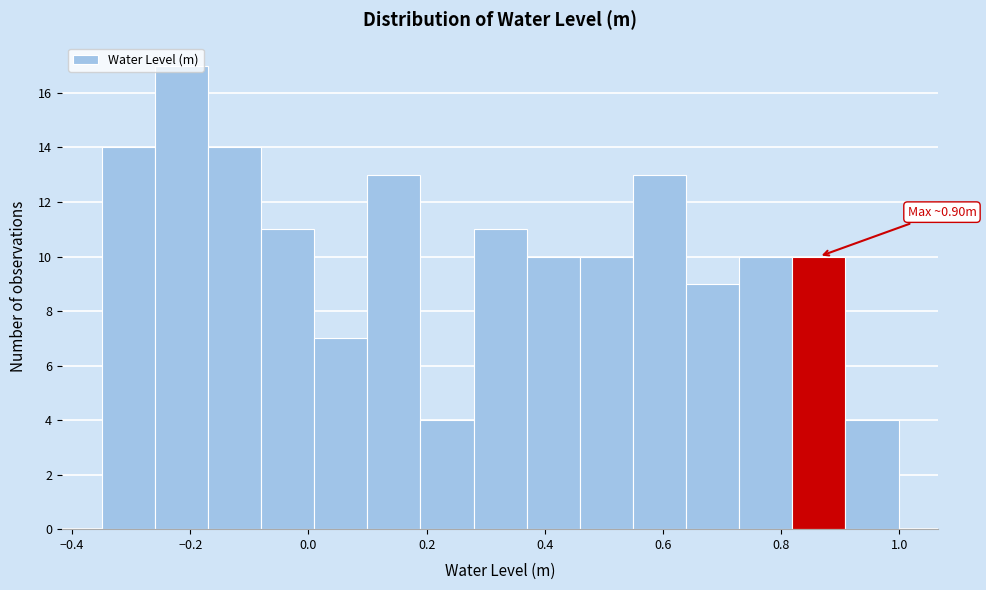

Over which range of the x-axis is the bar tallest?

-0.26 to -0.18